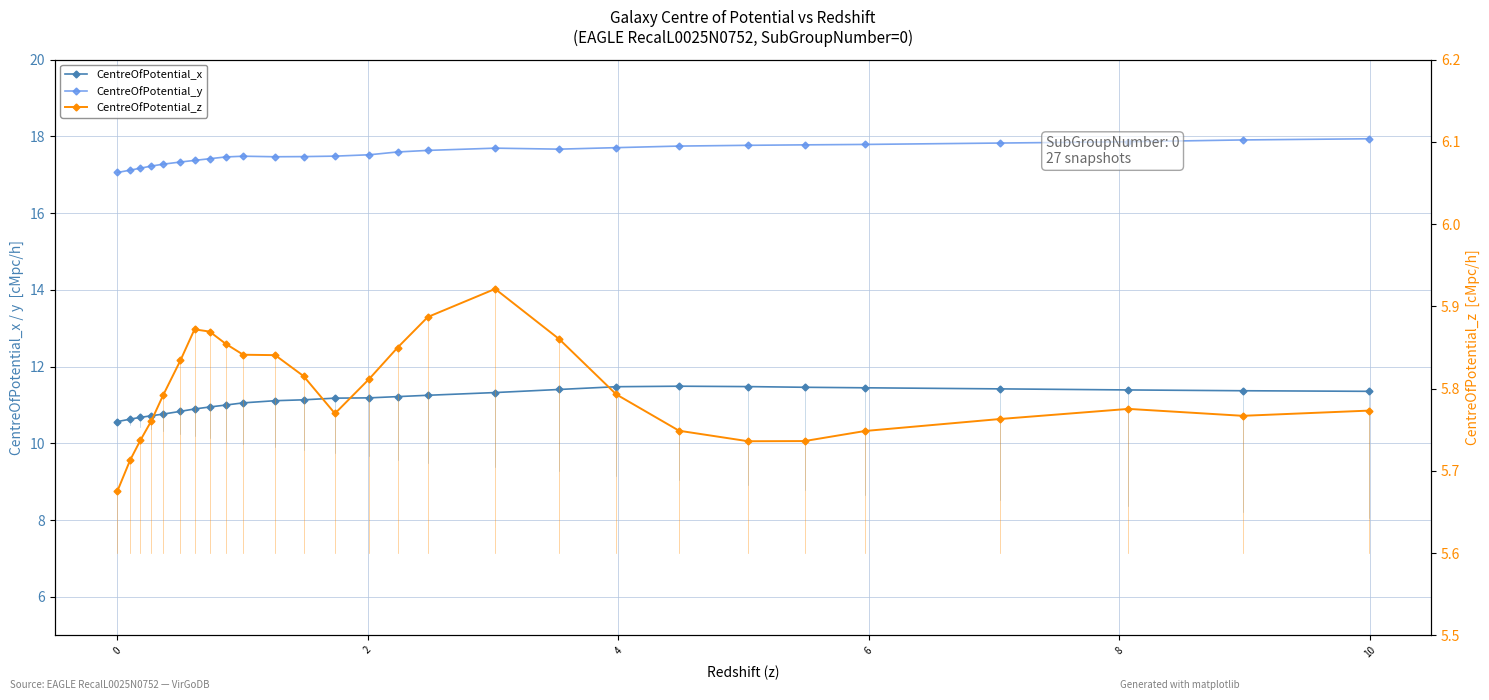

What is the difference between the maximum and minimum values in the CentreOfPotential_x series?

0.9